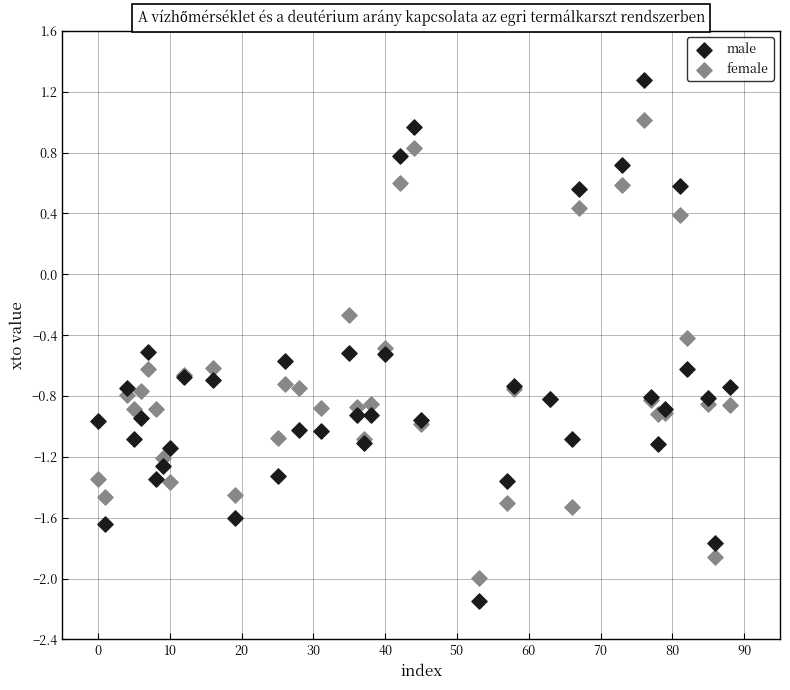

Which series has the largest Y range (max minus min)?

male